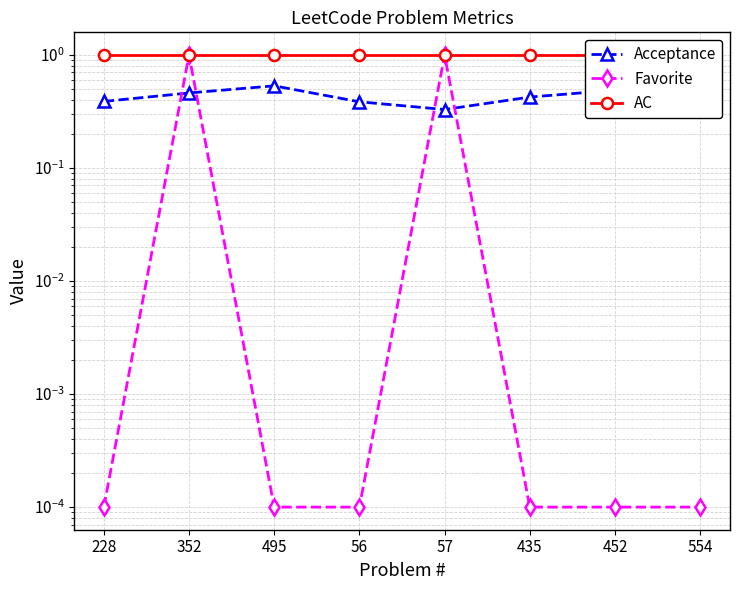

What is the greatest value displayed?

1.0